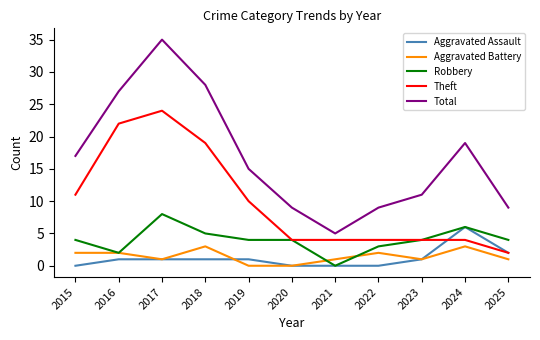

True or false: Total and Robbery cross at least once.

False